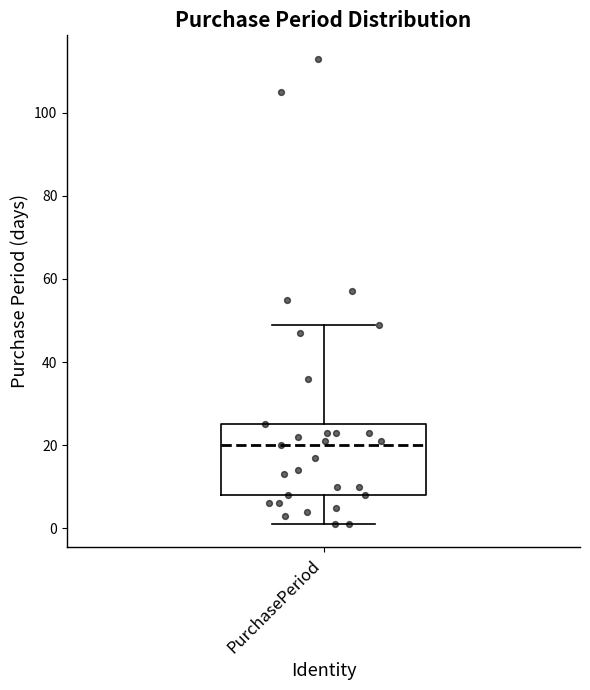

Transcribe this box plot: give where the median line is, the range the box spans, and where the two whiskers end, as read against the y-axis. The values are not printed on the chart, so give them approximately, as read against the axis.

median 20, box 8 to 26, whiskers 2 to 50